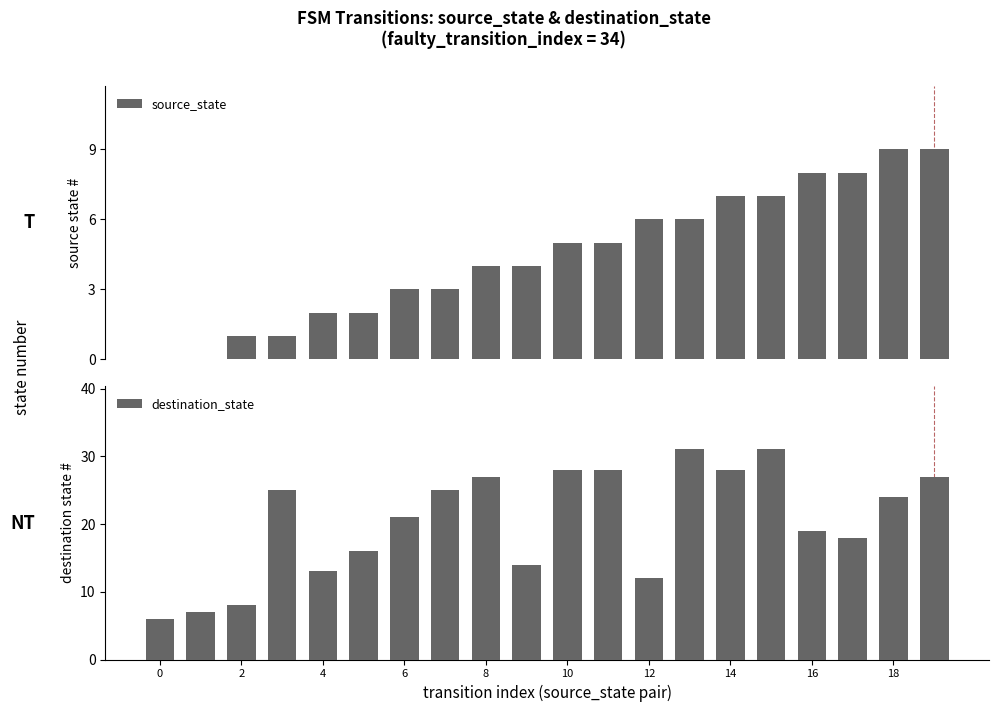

What is the difference between the second highest and minimum values in the source_state series?

9